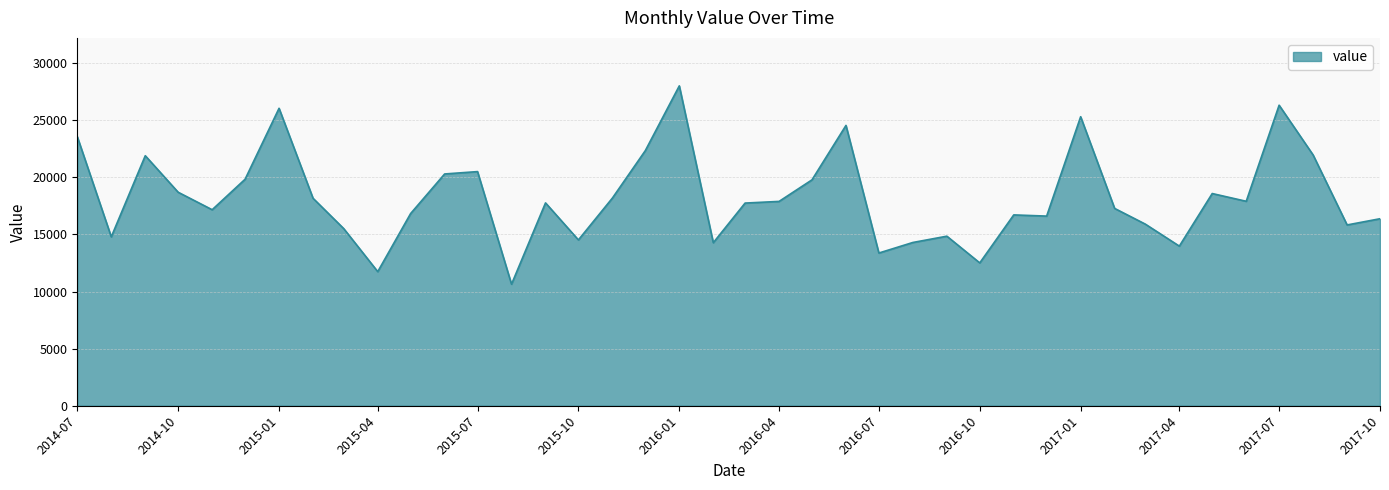

What is the difference between the maximum and minimum values?

17370